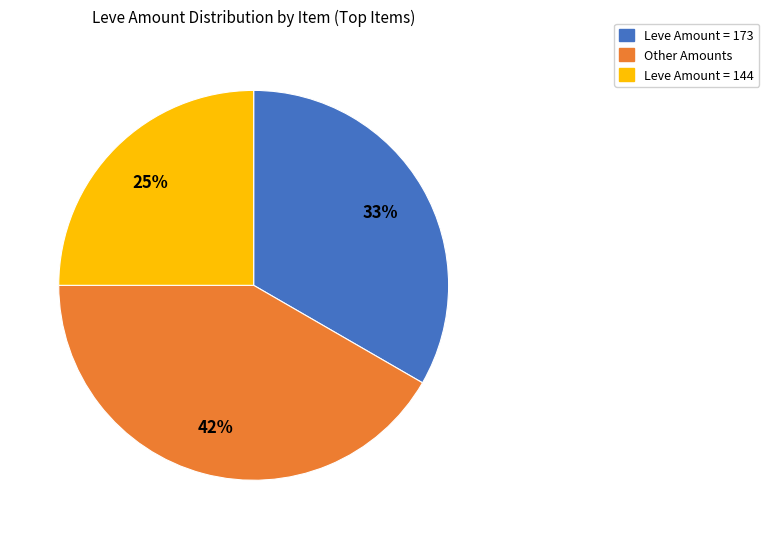

To the nearest percent, what is the difference between the largest and smallest slice percentages?

17%